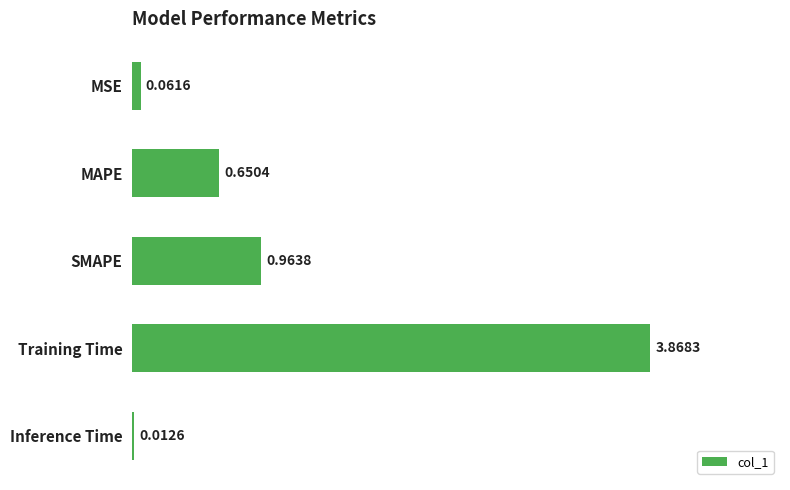

How many data points does each series have?

5